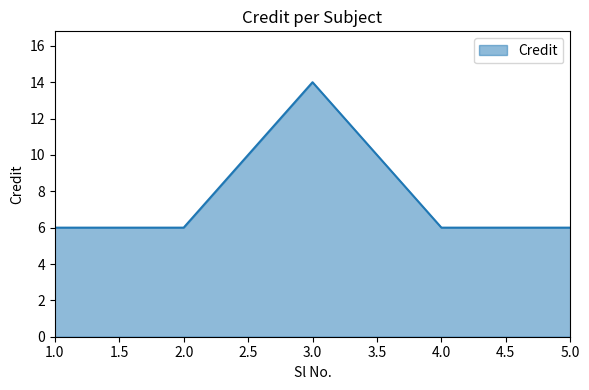

The value at 2.0 is 3. True or false?

False